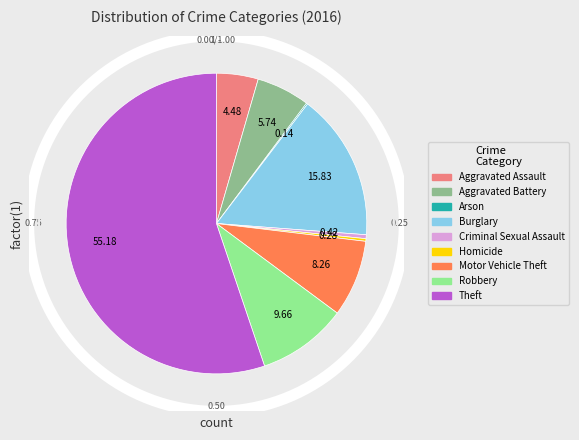

Combined, do Motor Vehicle Theft and Robbery account for over 50%?

No